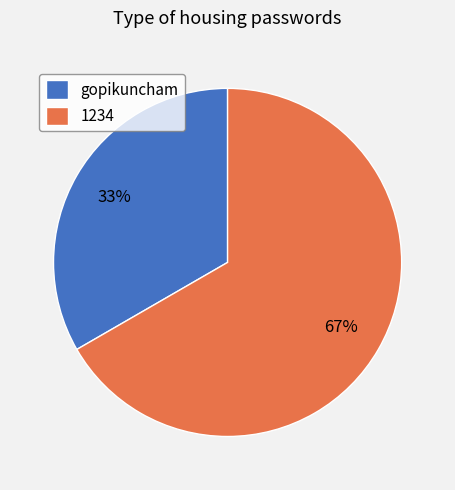

To the nearest percent, what is the combined percentage of 1234 and gopikuncham?

100%